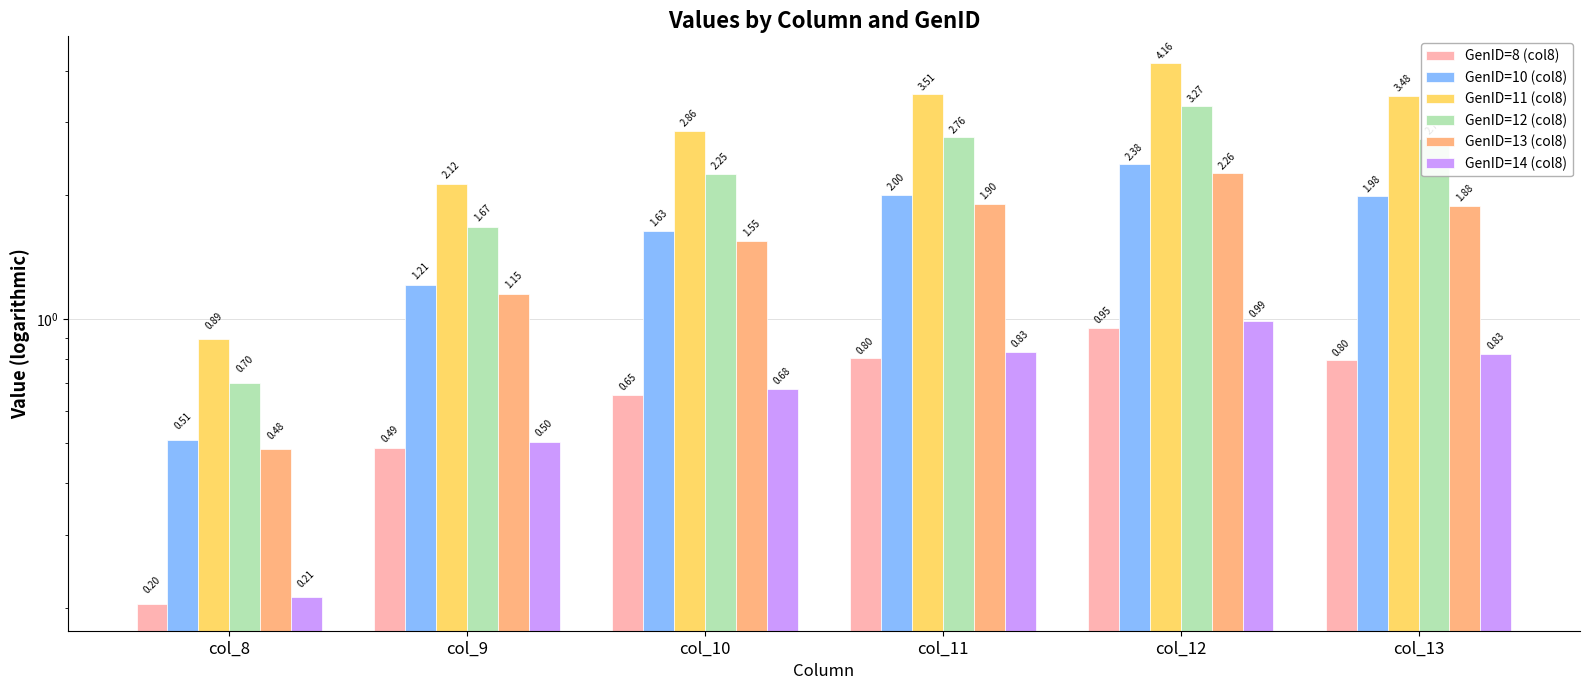

List the series in order of their peak value, highest first.

GenID=11 (col8), GenID=12 (col8), GenID=10 (col8), GenID=13 (col8), GenID=14 (col8), GenID=8 (col8)